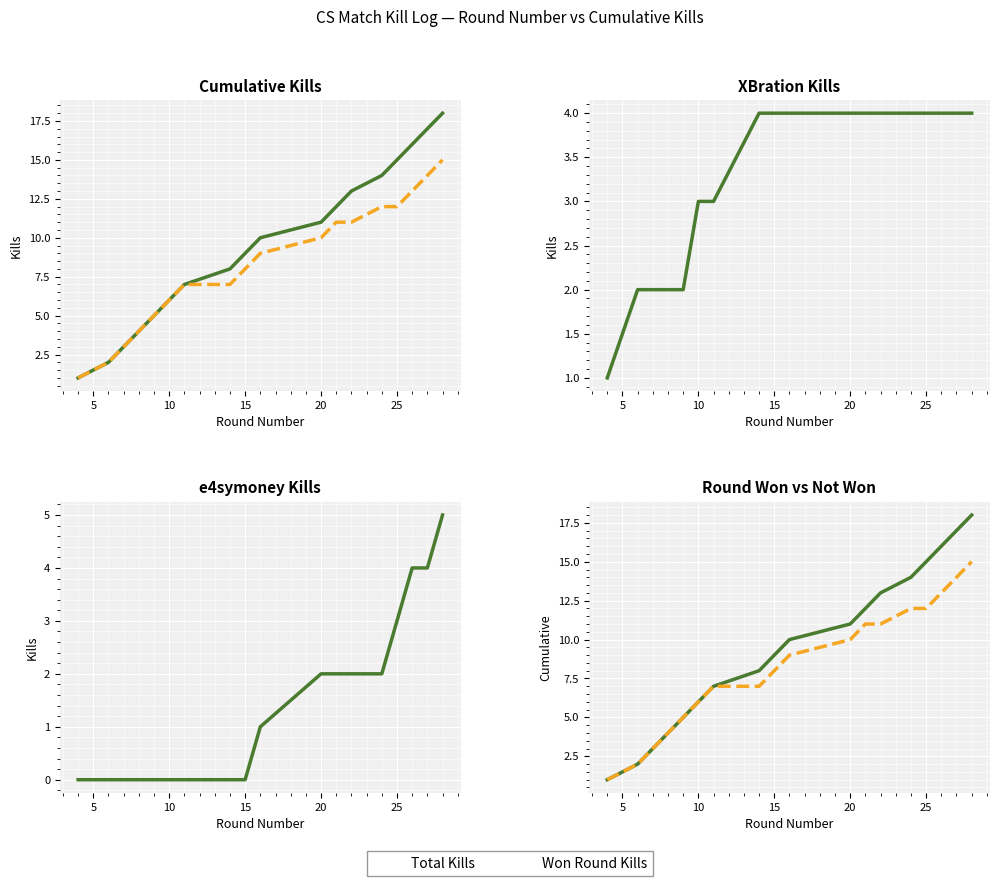

What is the sum of all Kills (Round Won) values?

150